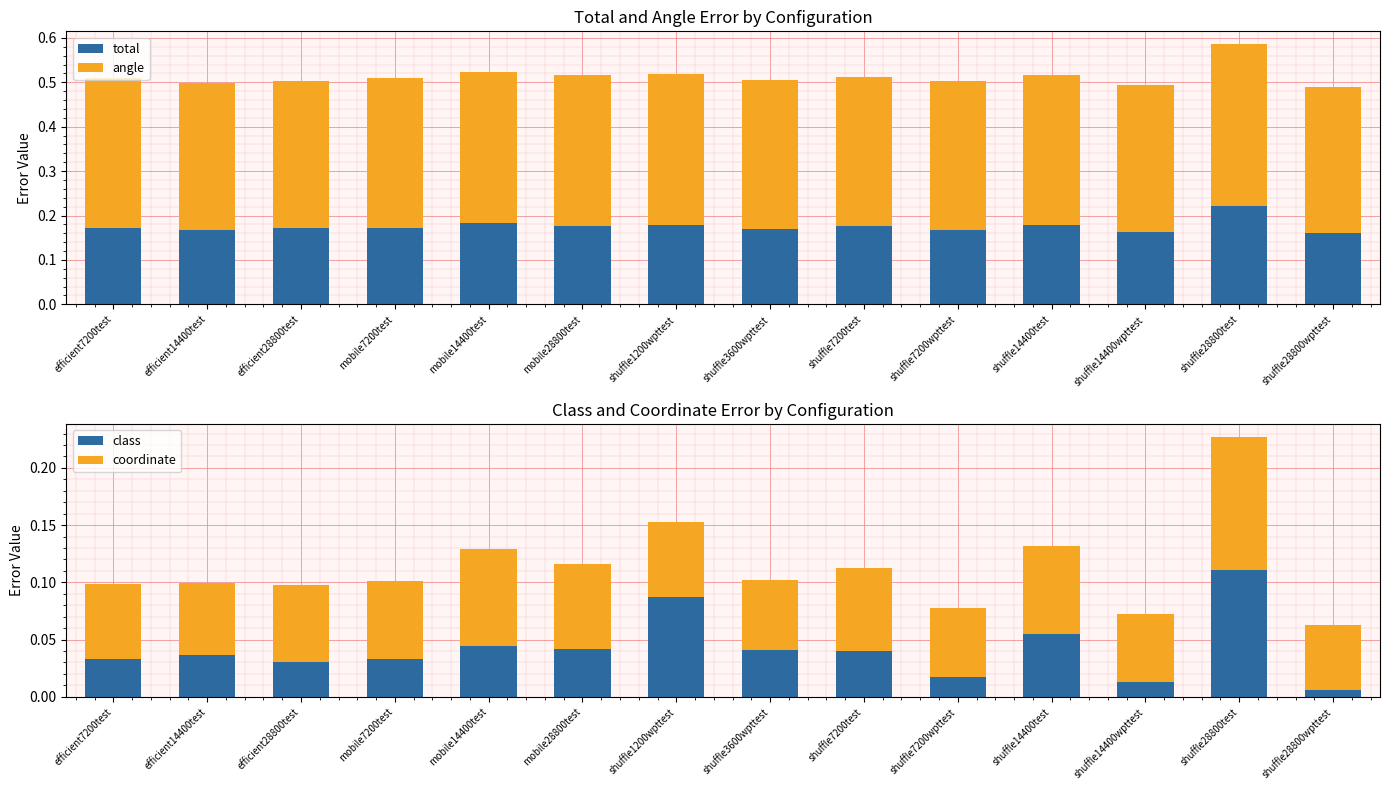

What are all the series names shown in the legend?

total, angle, class, coordinate